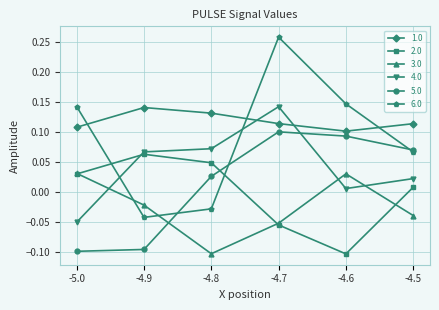

At which category is the sum across all series the highest?

-4.7